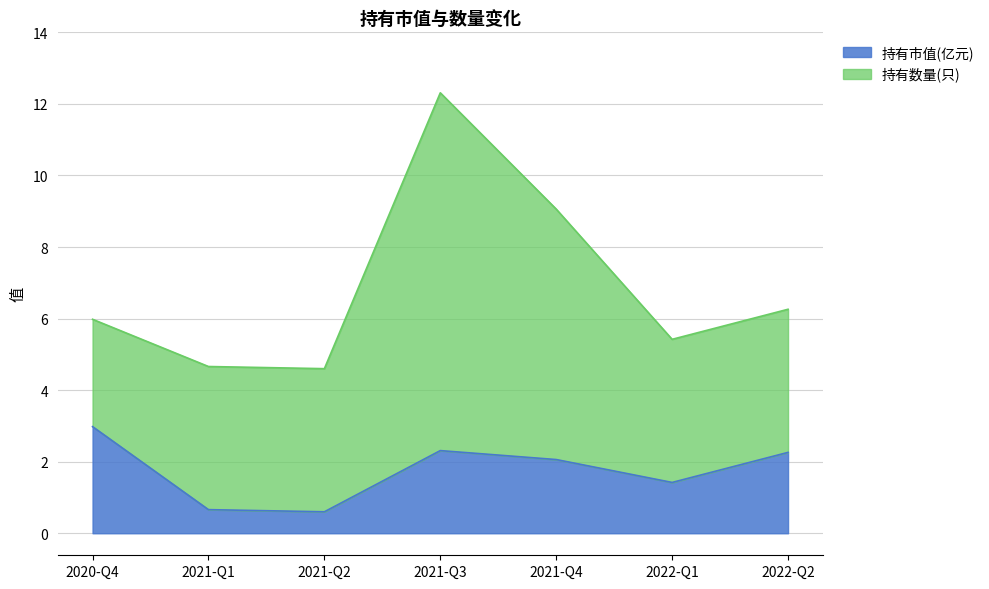

How many points are lower than both their immediate neighbors (excluding endpoints)?

2